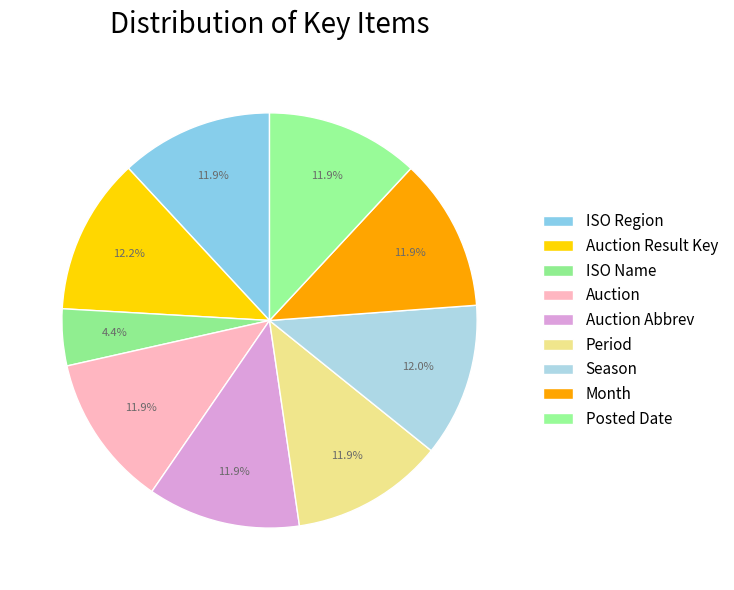

To the nearest percent, what is the difference between the largest and smallest slice percentages?

8%